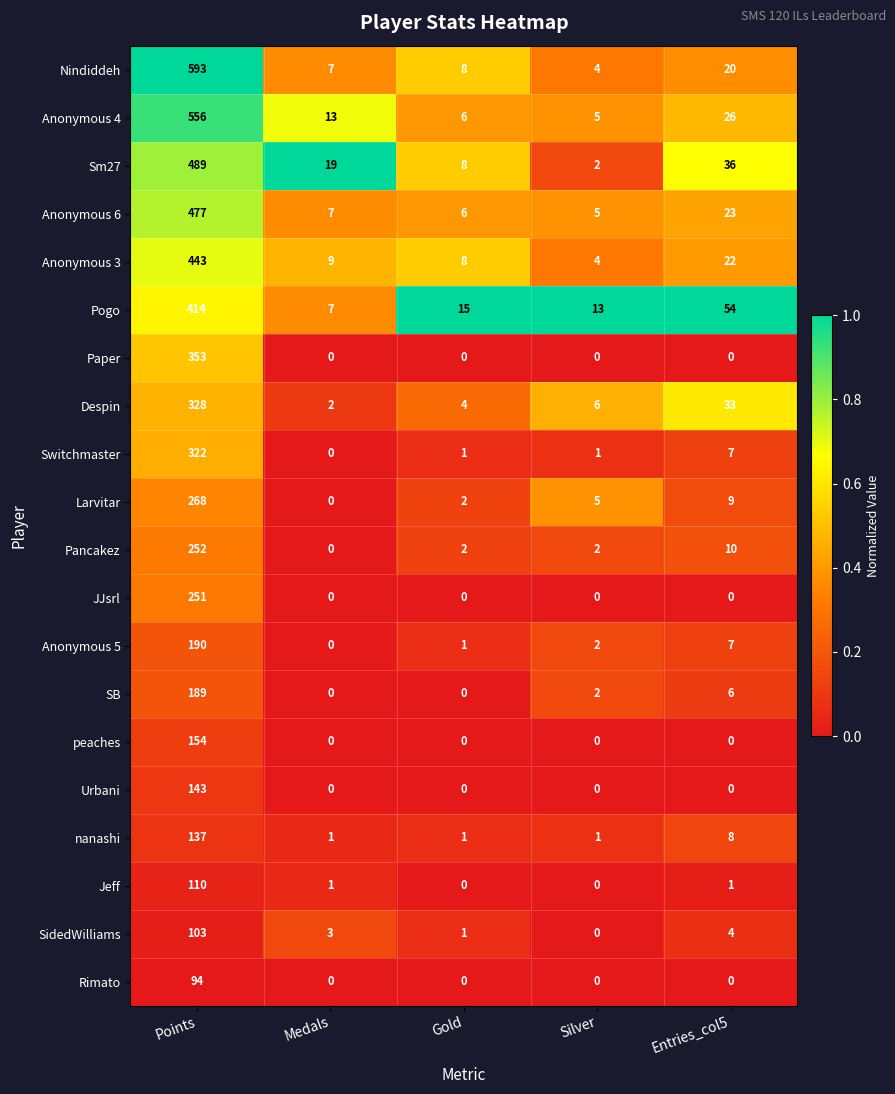

Which label corresponds to the largest value in the chart?

Points